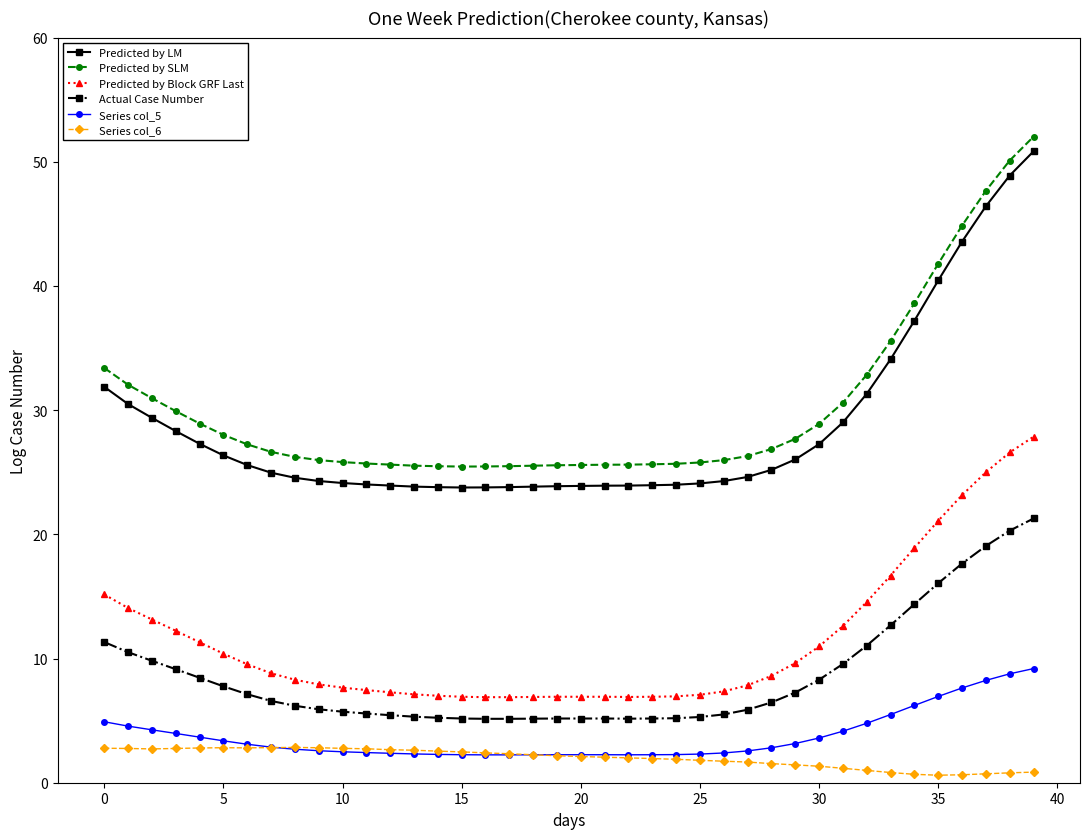

Which series has the widest spread of values?

Predicted by LM